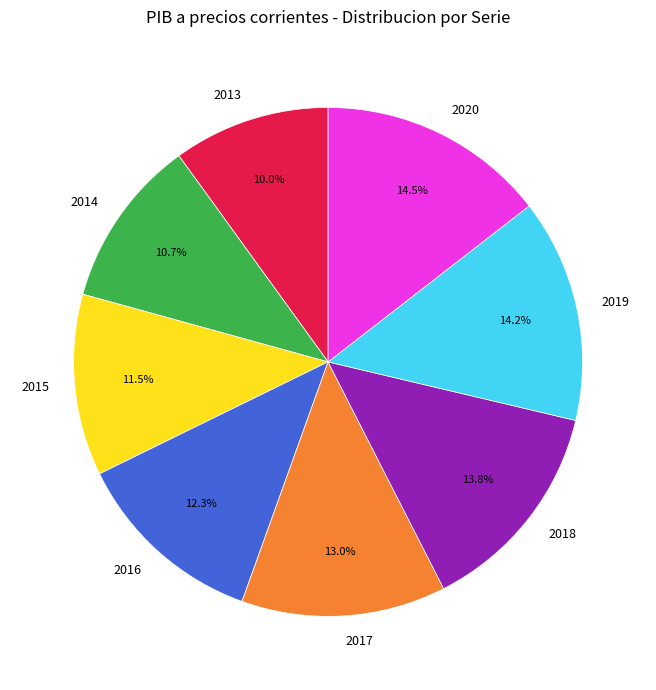

Count the number of slices in the pie.

8